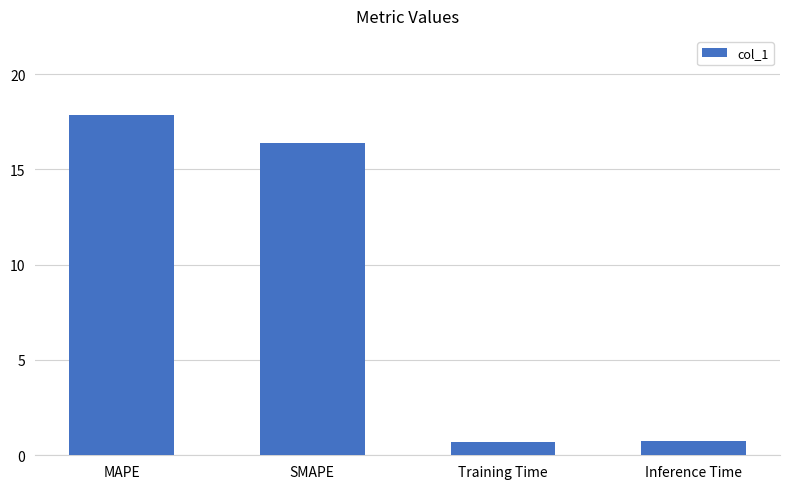

What is the difference between the maximum and minimum values?

17.1